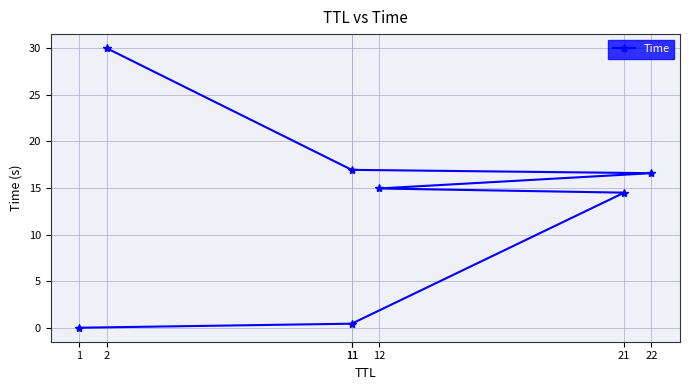

Reading right to left, list all the values displayed in this chart.

2=30.0	11=16.9	22=16.6	12=14.9	21=14.5	11=0.4	1=0.0